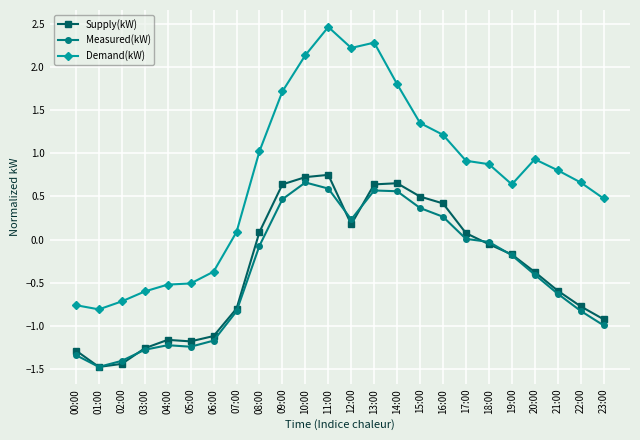

At which category is the sum across all series the highest?

11:00